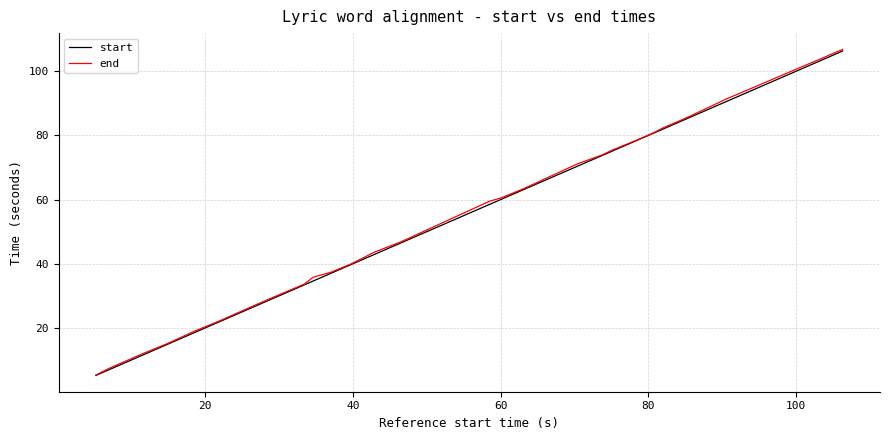

What is the maximum value shown in the chart?

106.8